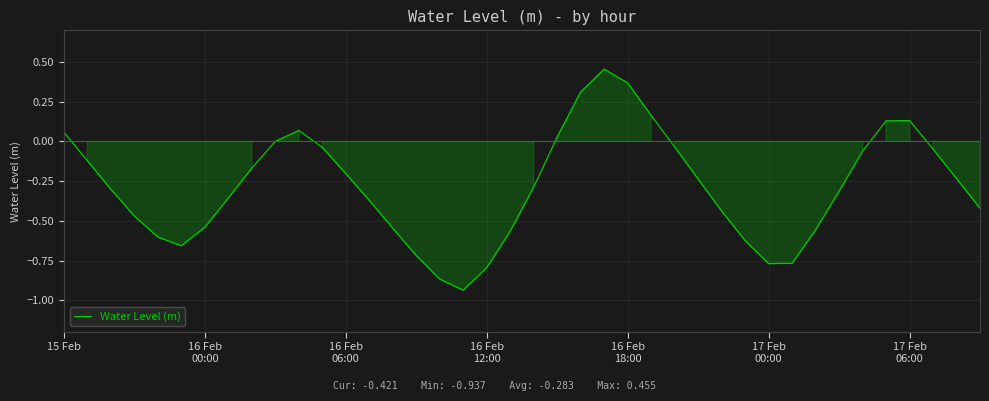

What is the difference between the maximum and minimum values?

1.4